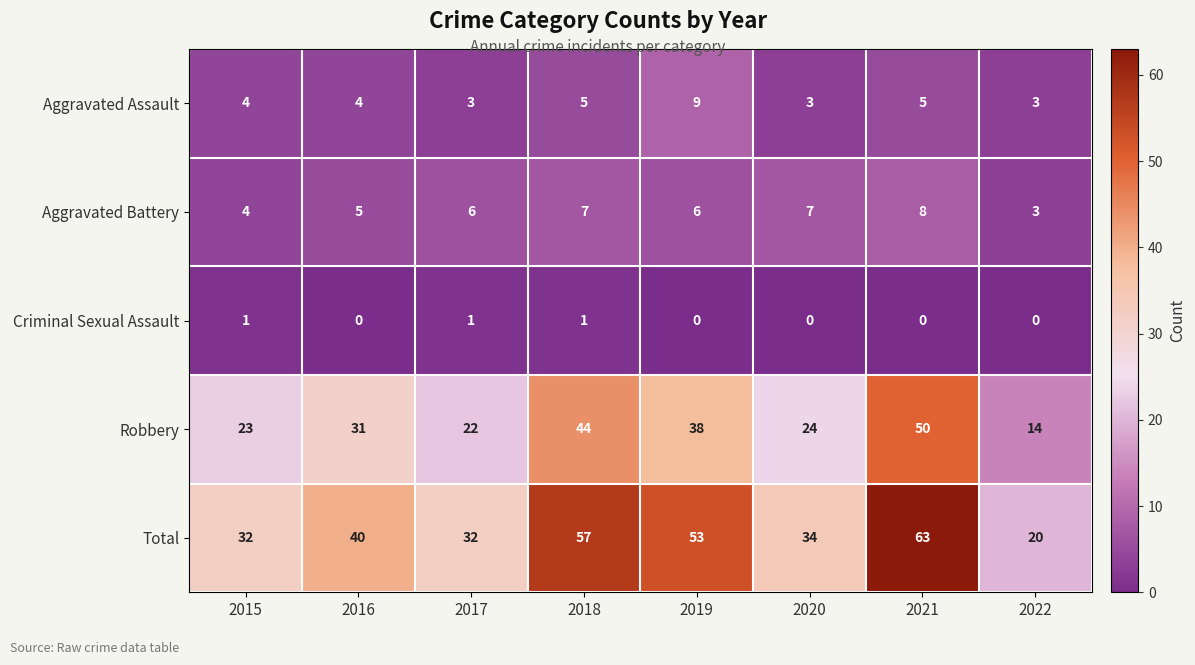

Is the value of Aggravated Battery at 2020 greater than the value of Total at 2022?

No